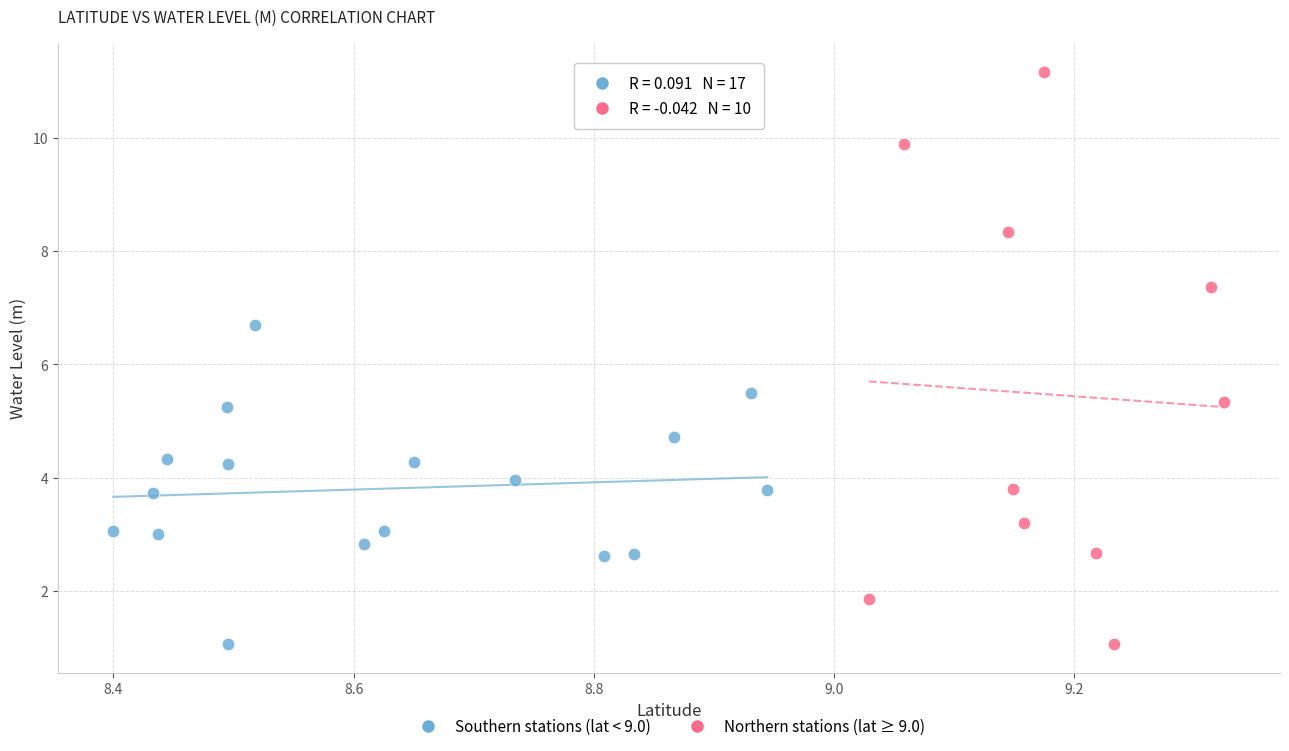

Which series reaches the maximum Y coordinate?

Northern stations (lat ≥ 9.0)